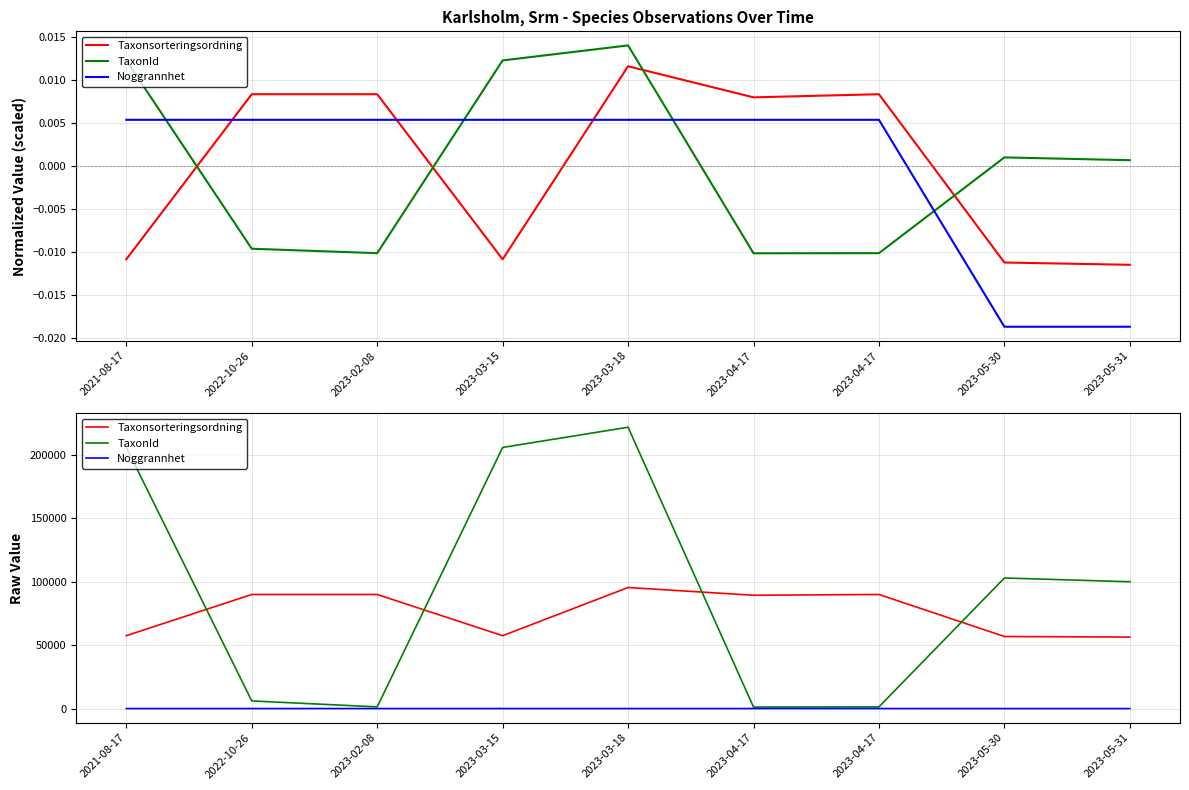

How many interior local peaks does the TaxonId series have?

2